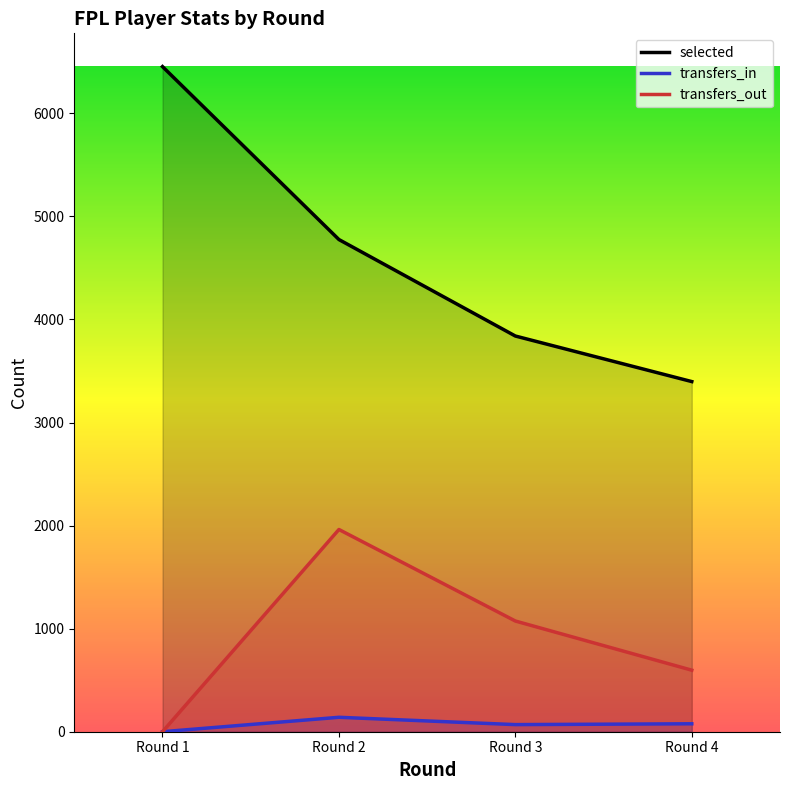

Which label corresponds to the smallest value in the chart?

Round 1